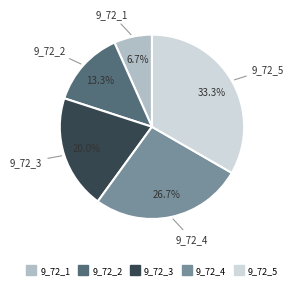

What percentage do 9_72_3 and 9_72_5 together represent?

53.3%